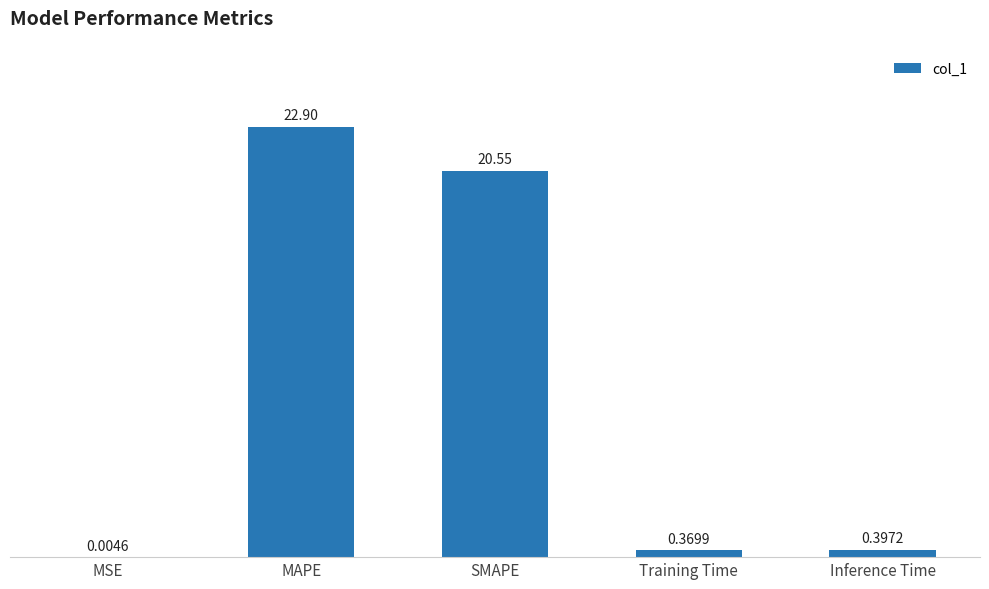

Are the bars grouped side by side (vs. stacked)?

No